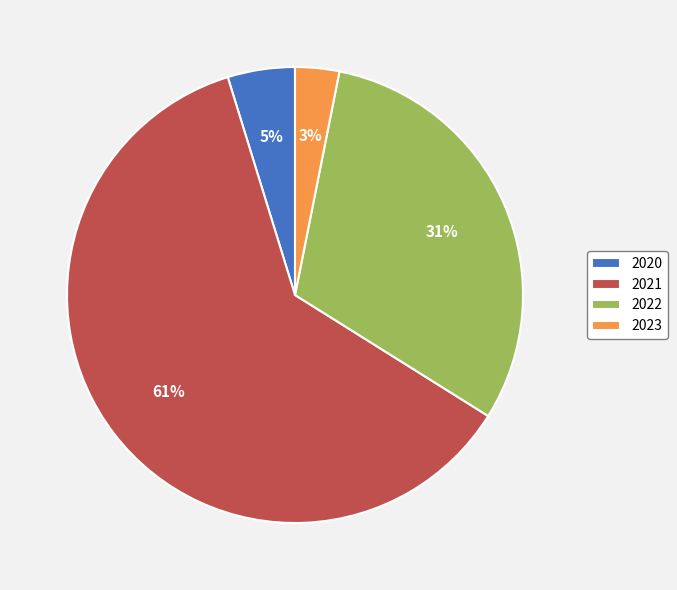

To the nearest percent, what is the difference between the 2022 and 2020 slice percentages?

26%